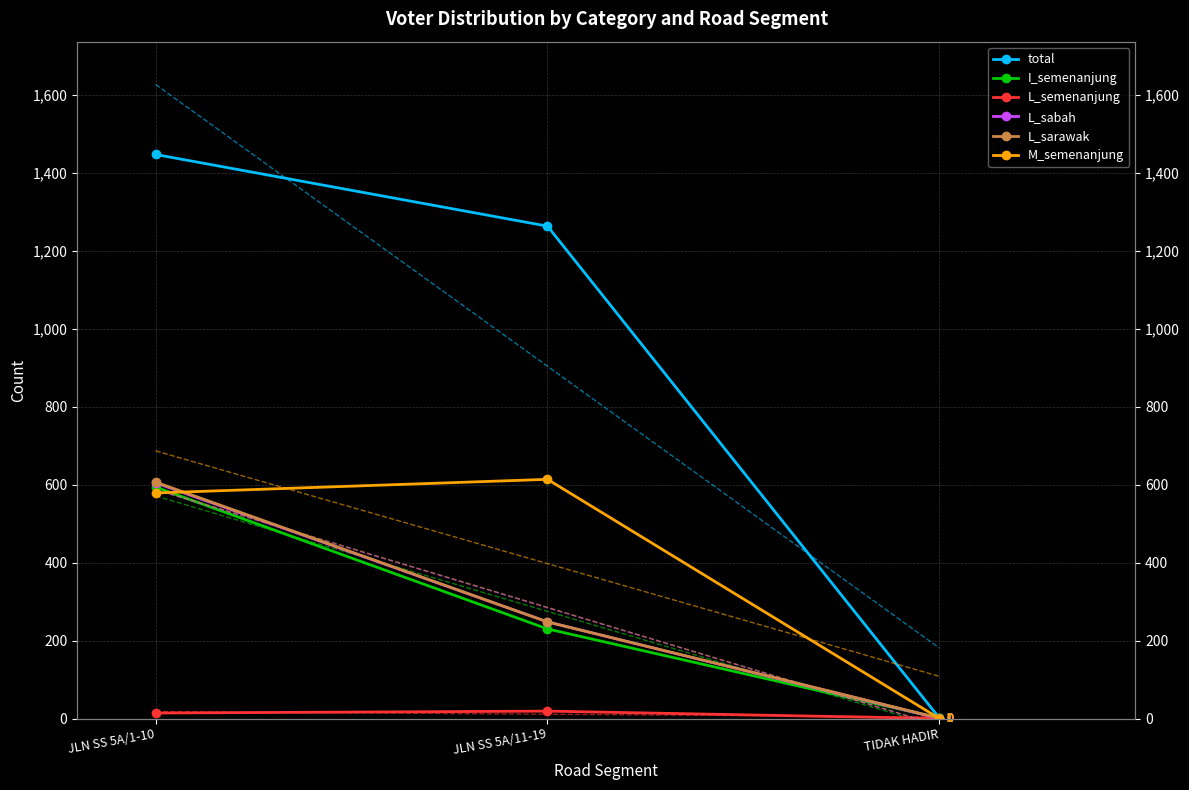

How many lines are shown in the chart?

6